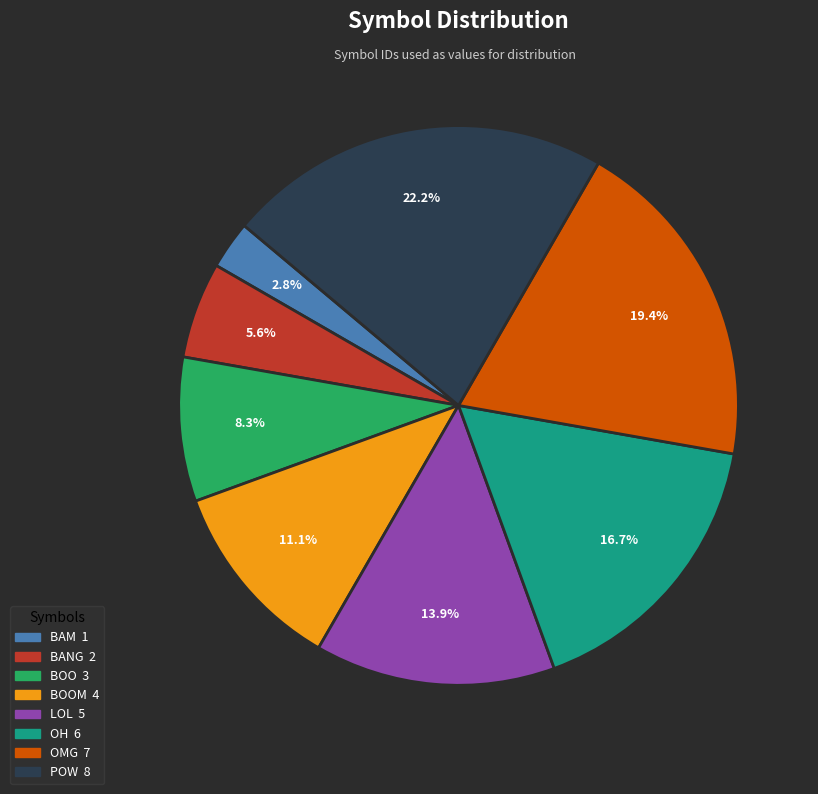

How many slices are in this pie chart?

8